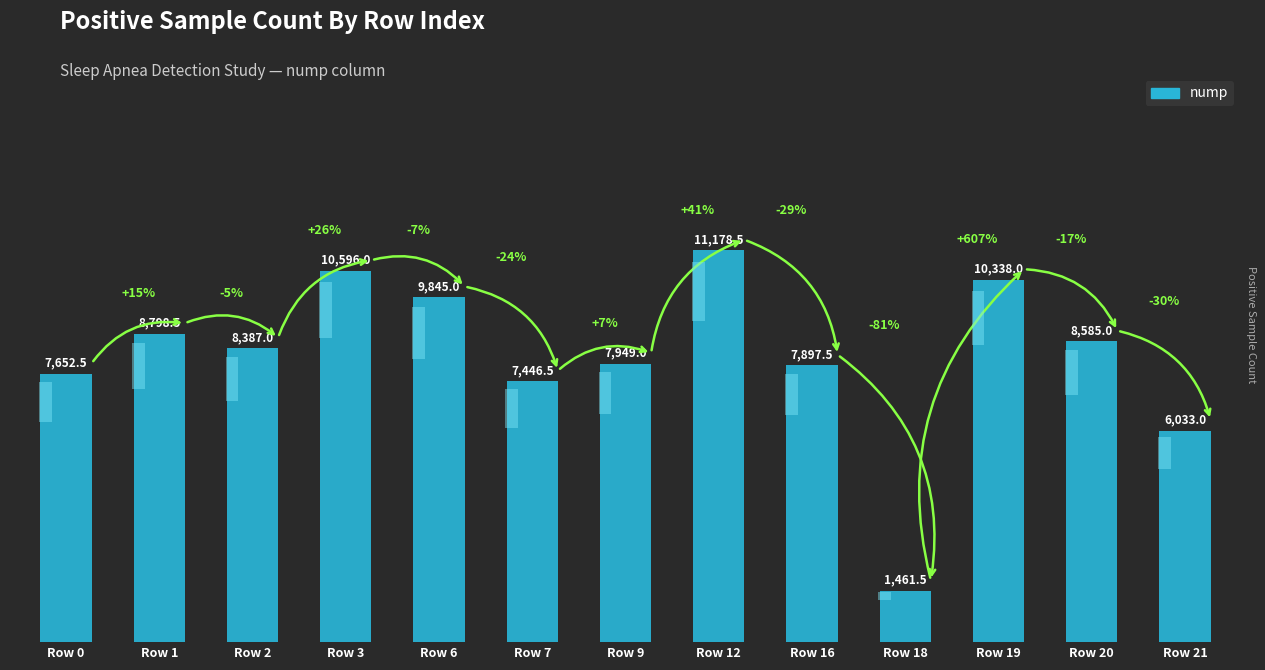

Between Row 0 and Row 7, which is larger?

Row 0